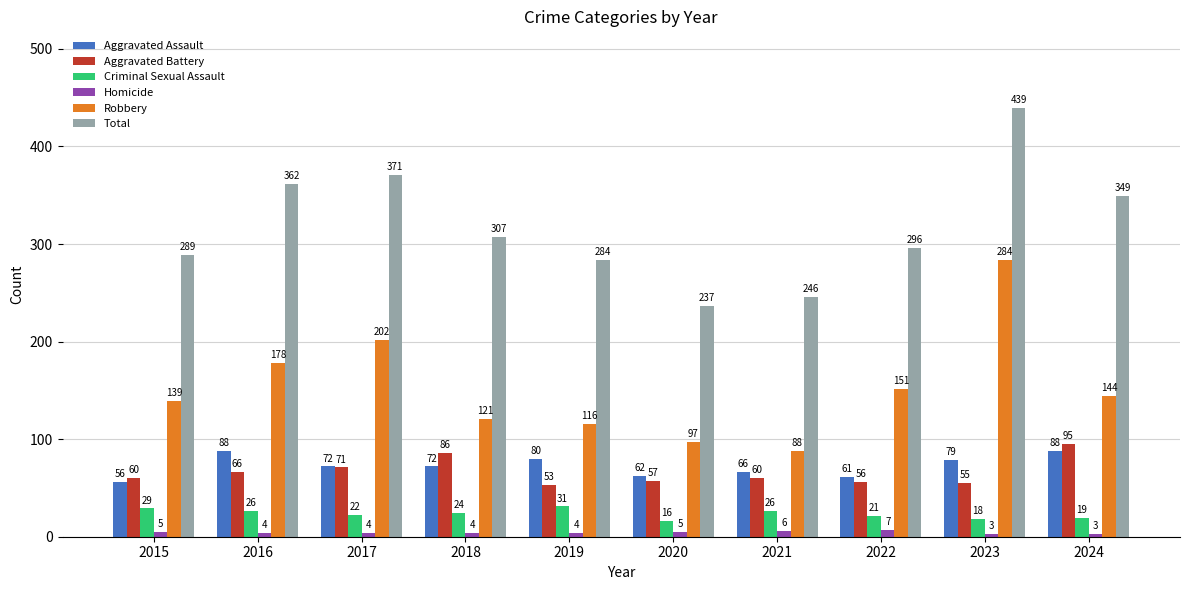

What is the lowest value of the Criminal Sexual Assault series?

16